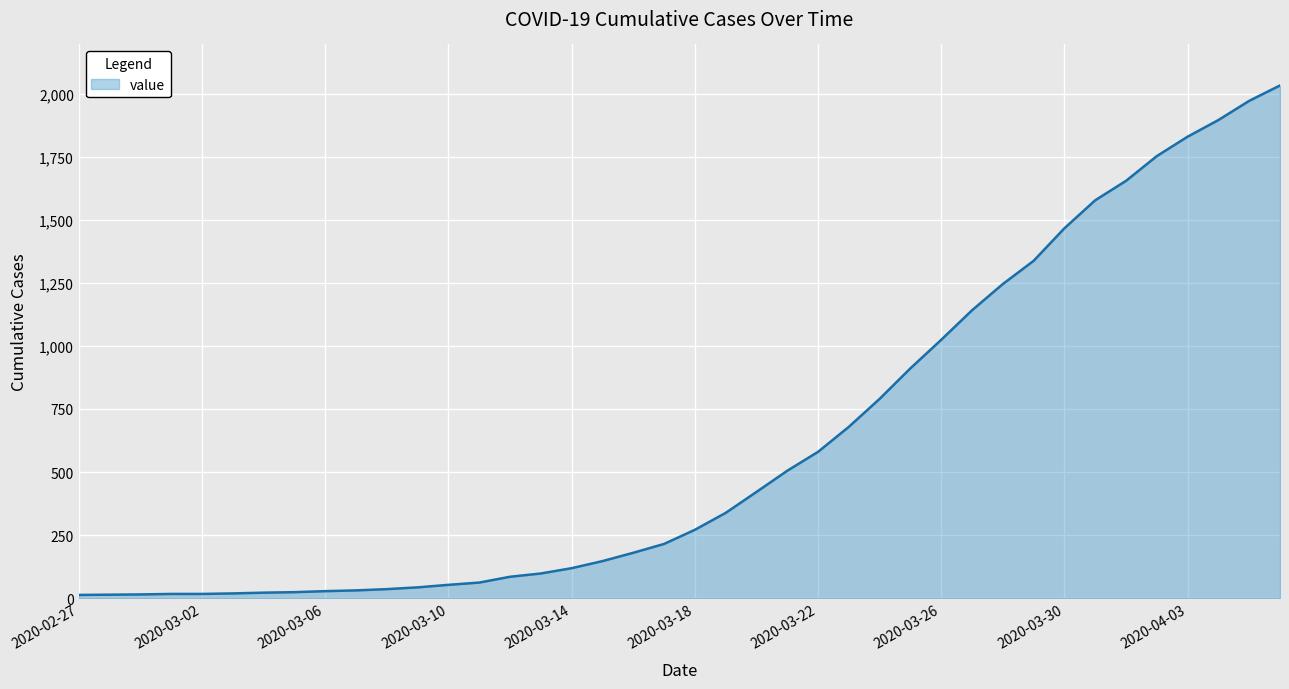

What is the smallest value displayed?

13